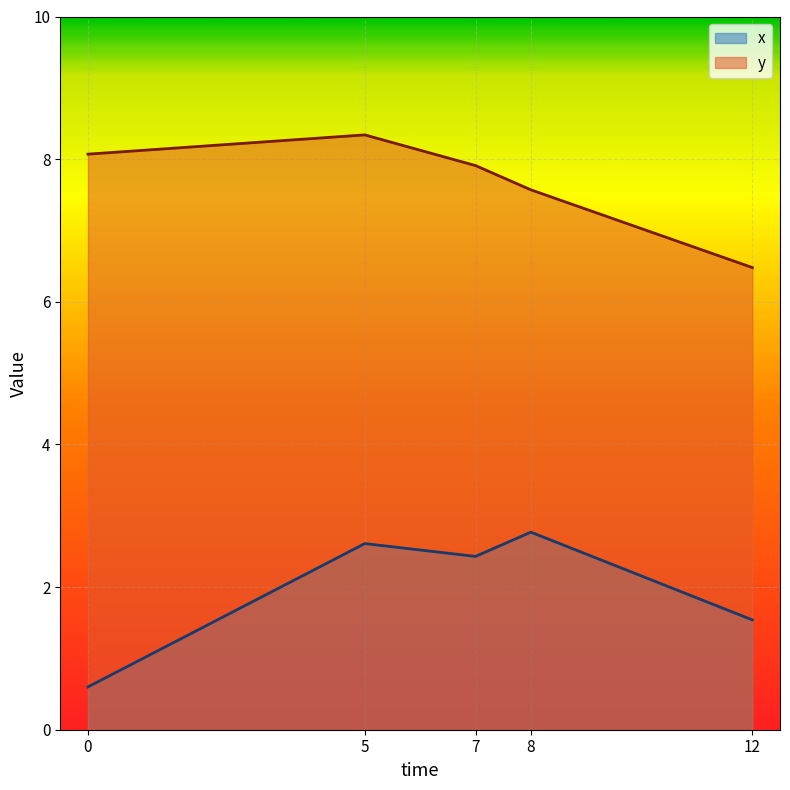

True or false: x has more than 2 points higher than both neighbors.

False